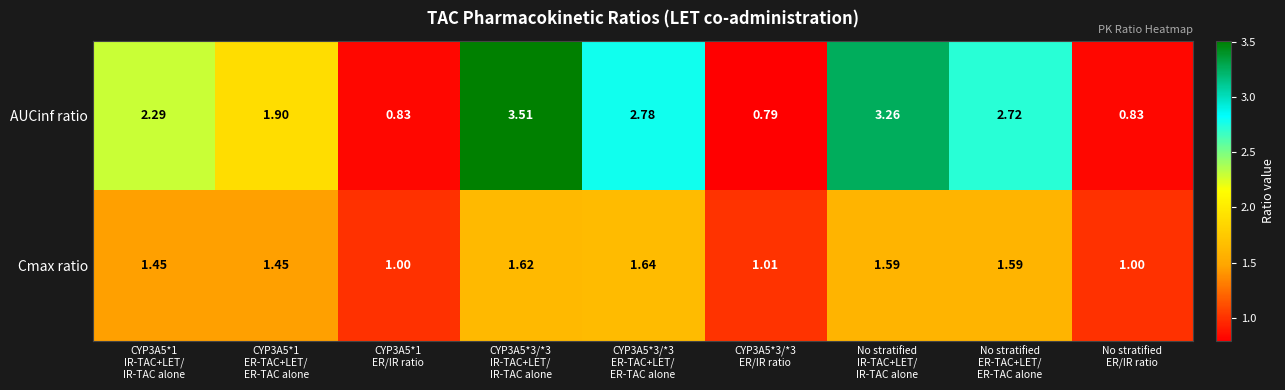

Which series has the largest total across all categories?

AUCinf ratio